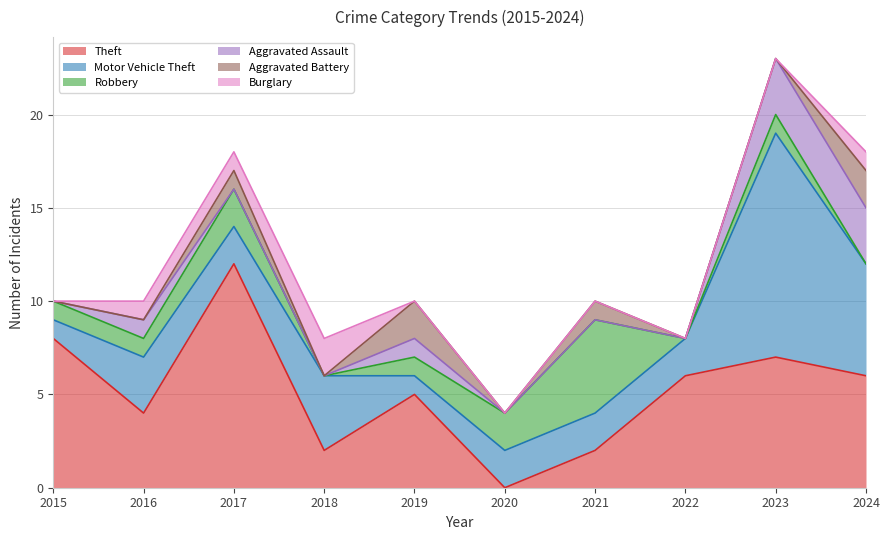

Which category has the lowest value across all series?

2020